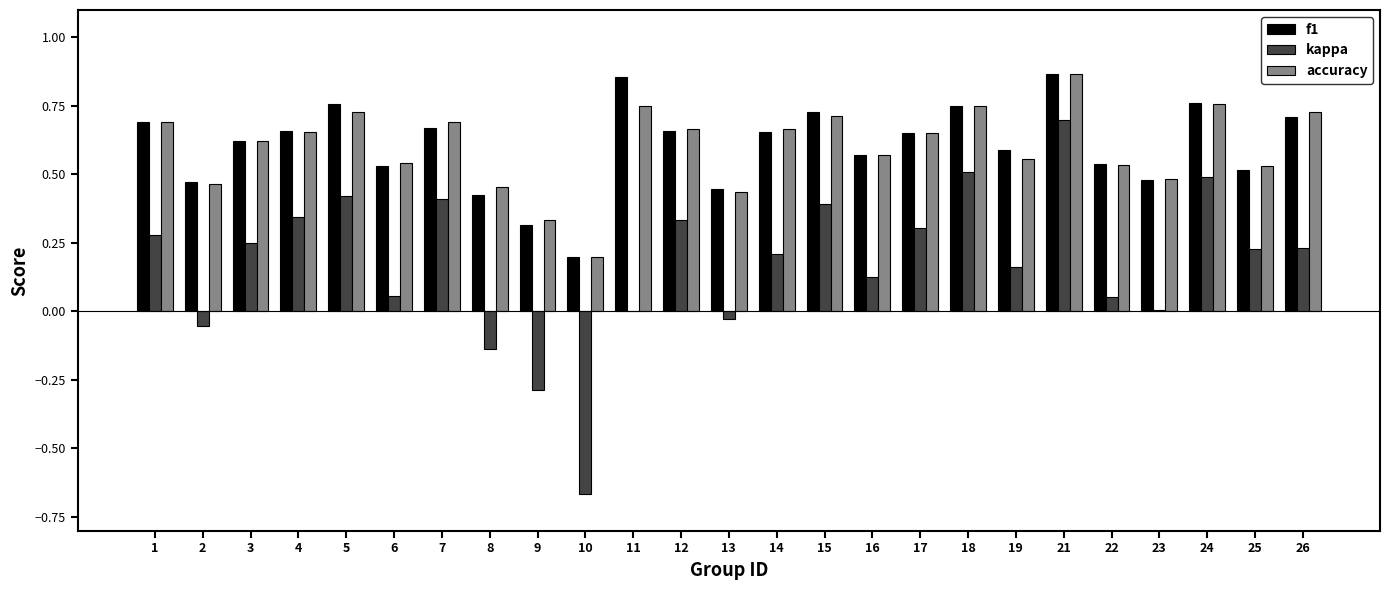

Which category has the highest value in the accuracy series?

21